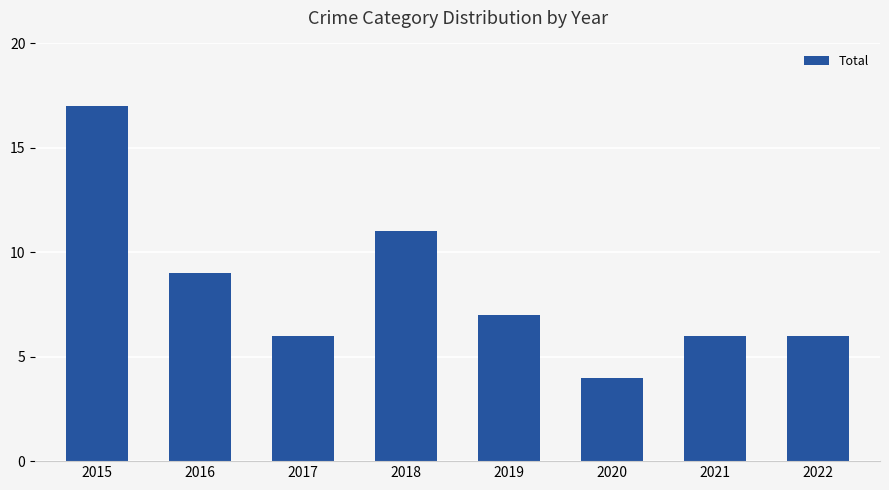

What is the value of the 3rd bar from the left?

6